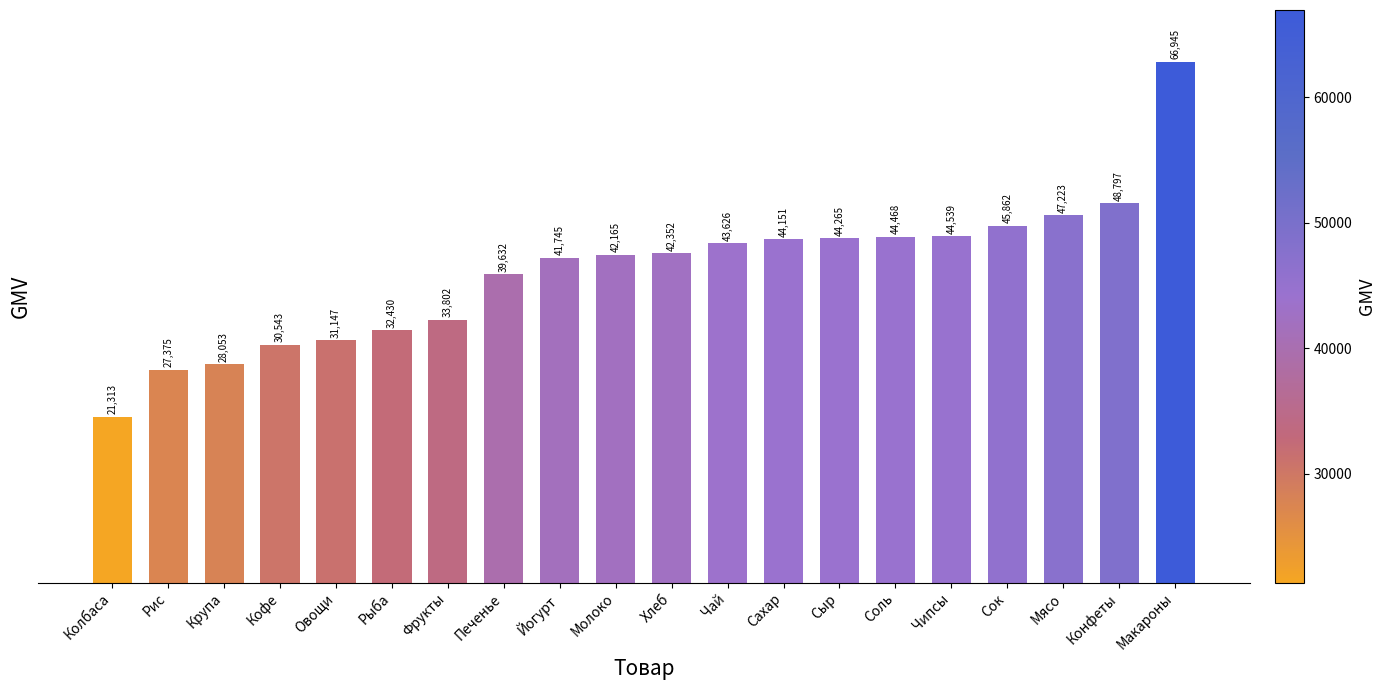

Rank the categories by value from lowest to highest.

Колбаса, Рис, Крупа, Кофе, Овощи, Рыба, Фрукты, Печенье, Йогурт, Молоко, Хлеб, Чай, Сахар, Сыр, Соль, Чипсы, Сок, Мясо, Конфеты, Макароны